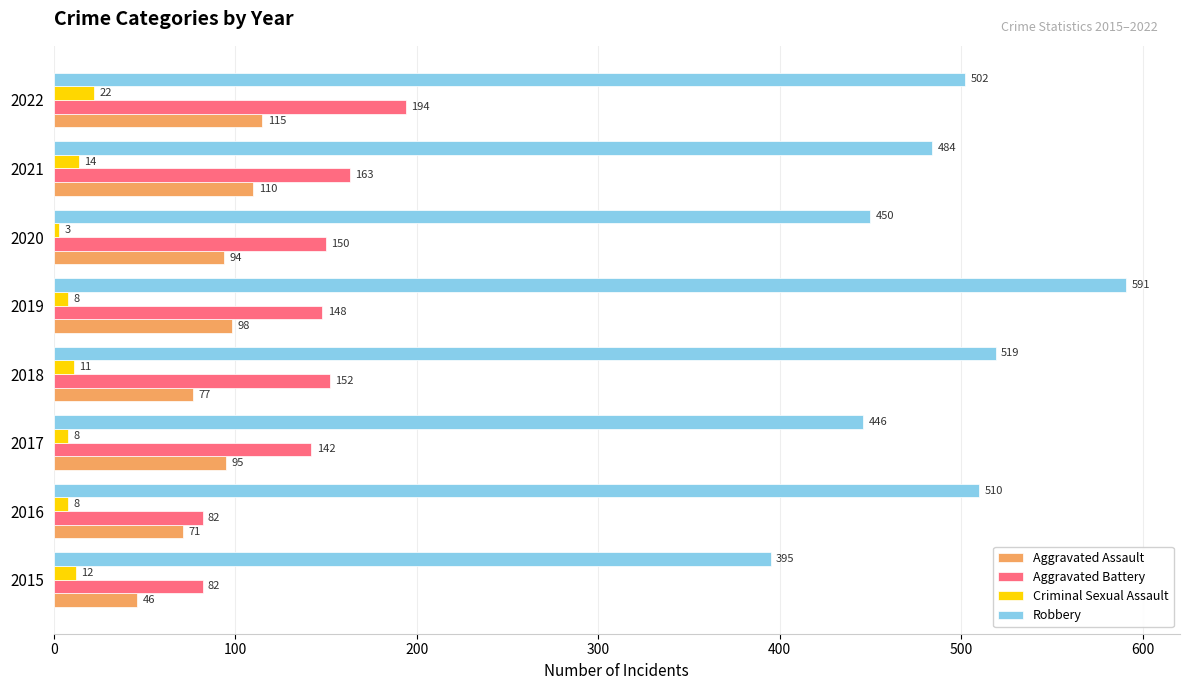

Is the value of Robbery at 2017 greater than the value of Aggravated Assault at 2017?

Yes